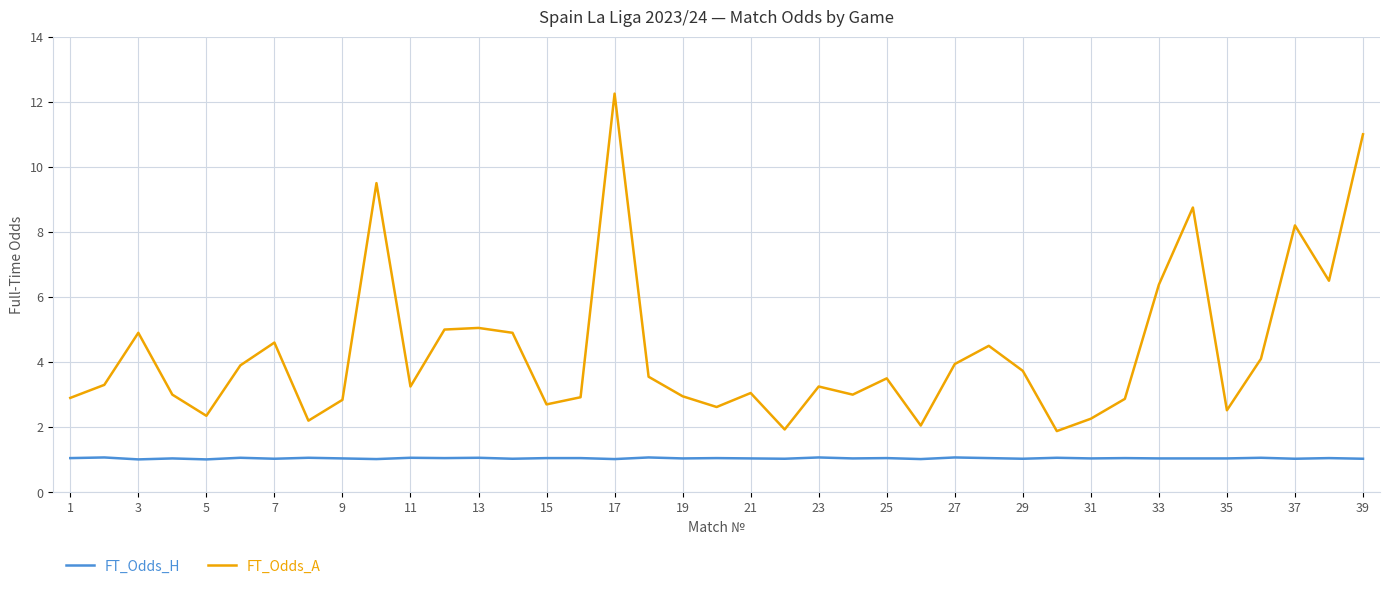

True or false: FT_Odds_H and FT_Odds_A cross at least once.

False